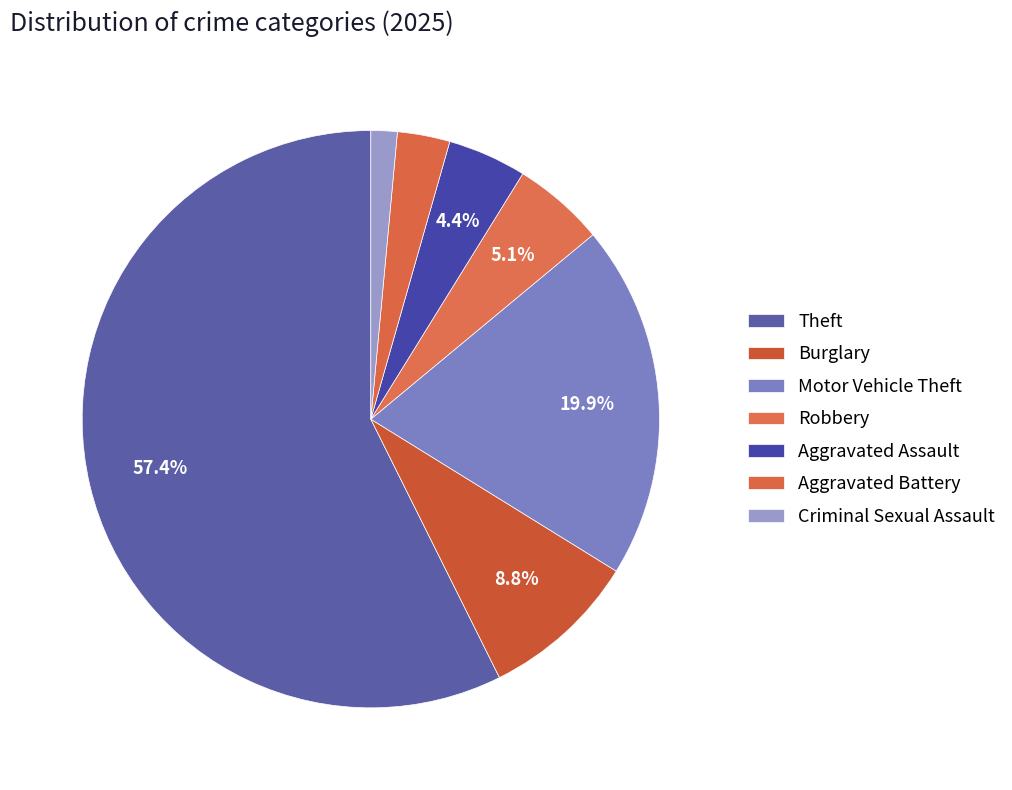

Which category has the biggest portion of the pie?

Theft